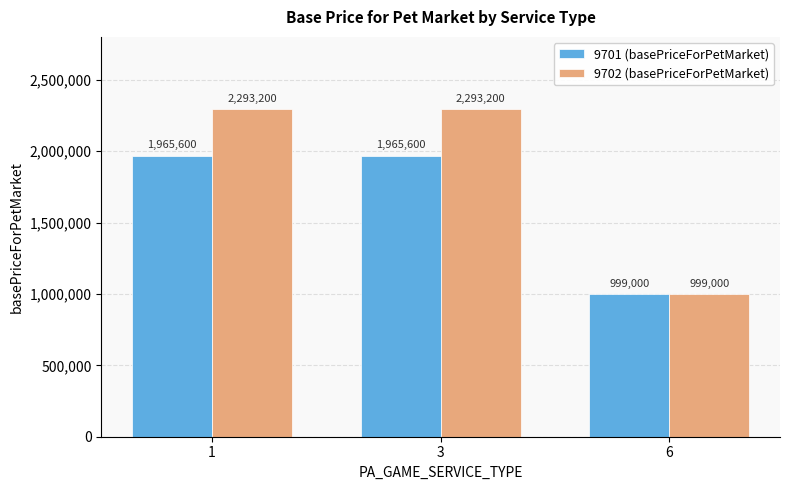

What value does the 9702 (basePriceForPetMarket) series have at 6, to the nearest 100?

999000